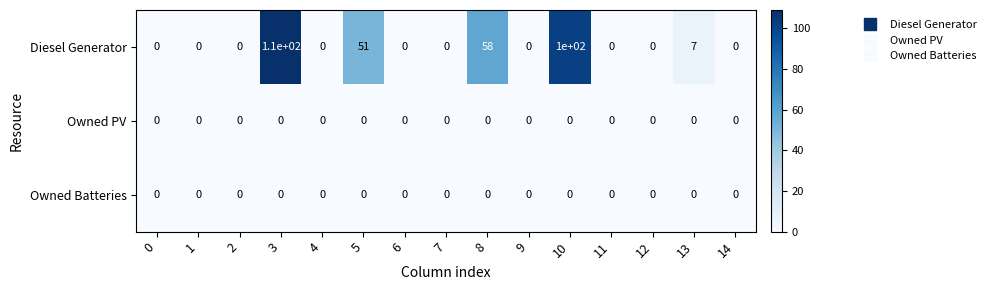

The Owned PV series shows 0 at 3. True or false?

True